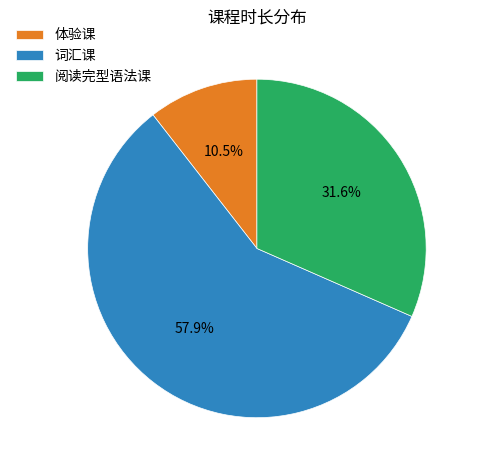

What is the smallest slice in the pie chart?

体验课